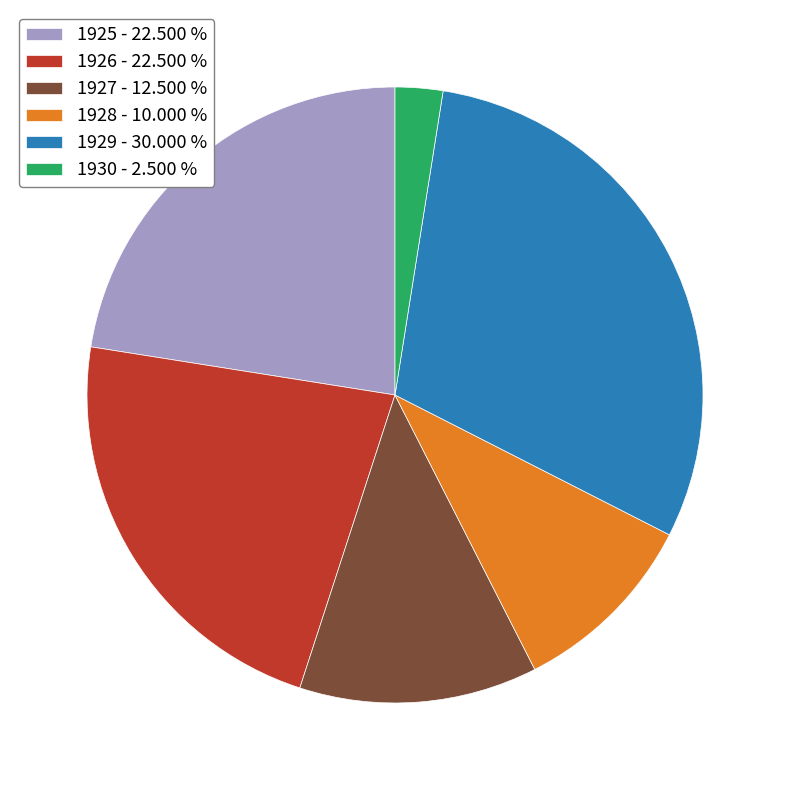

Which slice is the largest?

1929 - 30.000 %